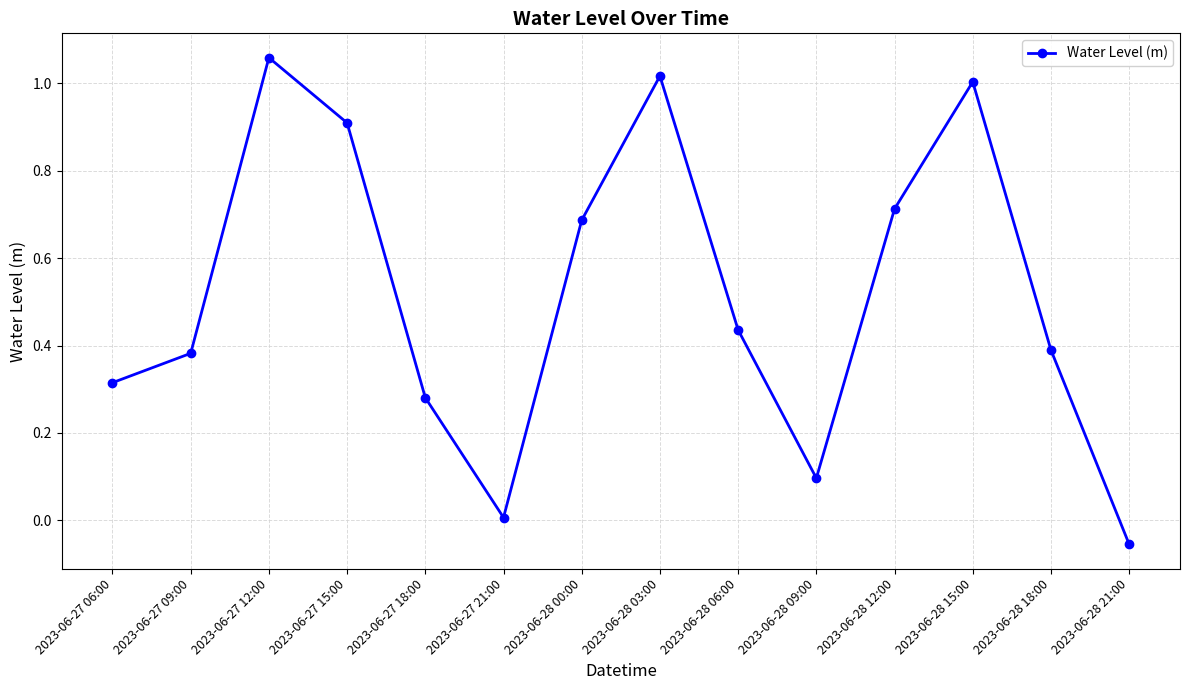

True or false: the data has more than 1 interior local peaks.

True